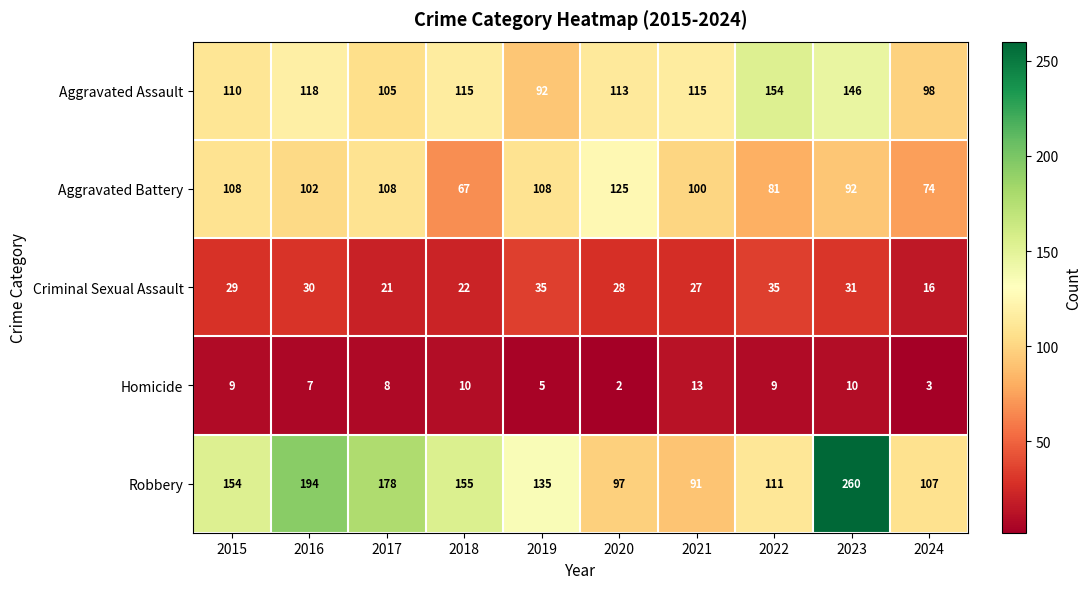

How many Aggravated Battery values are between 81 and 108?

7